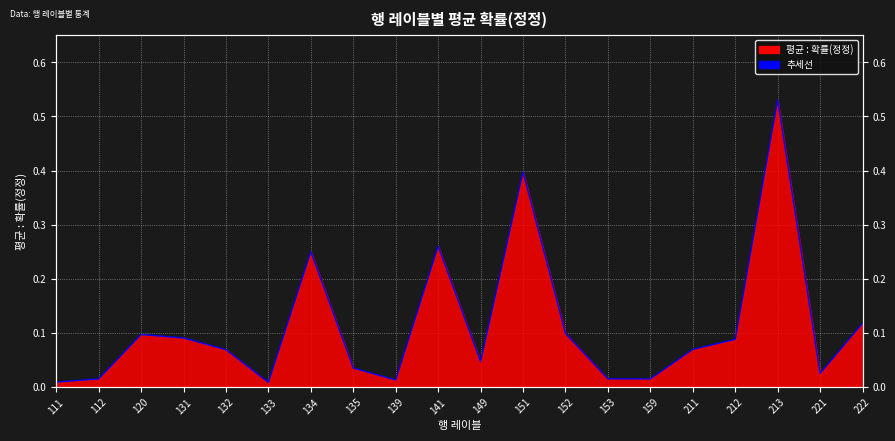

List the labels in order of value, largest first.

213, 151, 141, 134, 222, 152, 120, 131, 212, 211, 132, 149, 135, 221, 112, 153, 159, 139, 111, 133